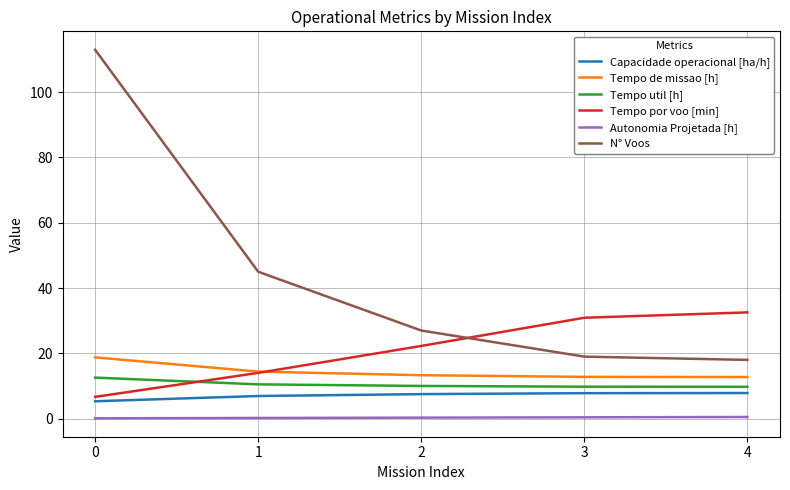

What is the lowest value of the Tempo de missao [h] series?

12.8